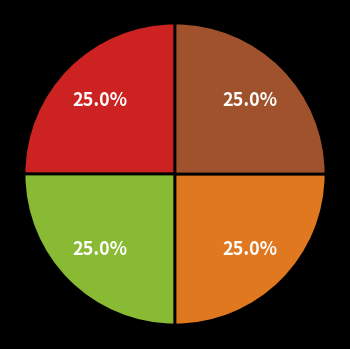

Is there any slice that represents more than half of the pie?

No